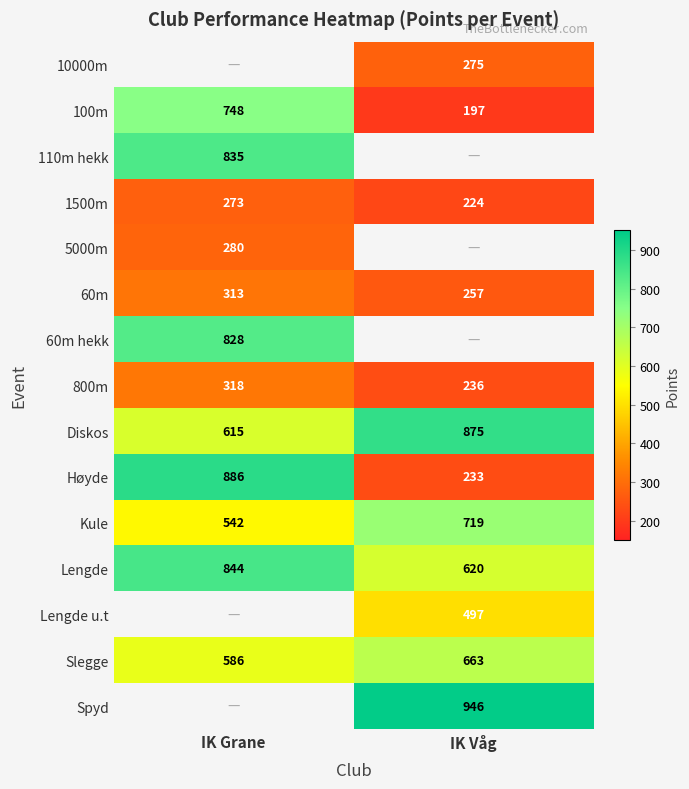

Rank the categories by Slegge value from lowest to highest.

IK Grane, IK Våg